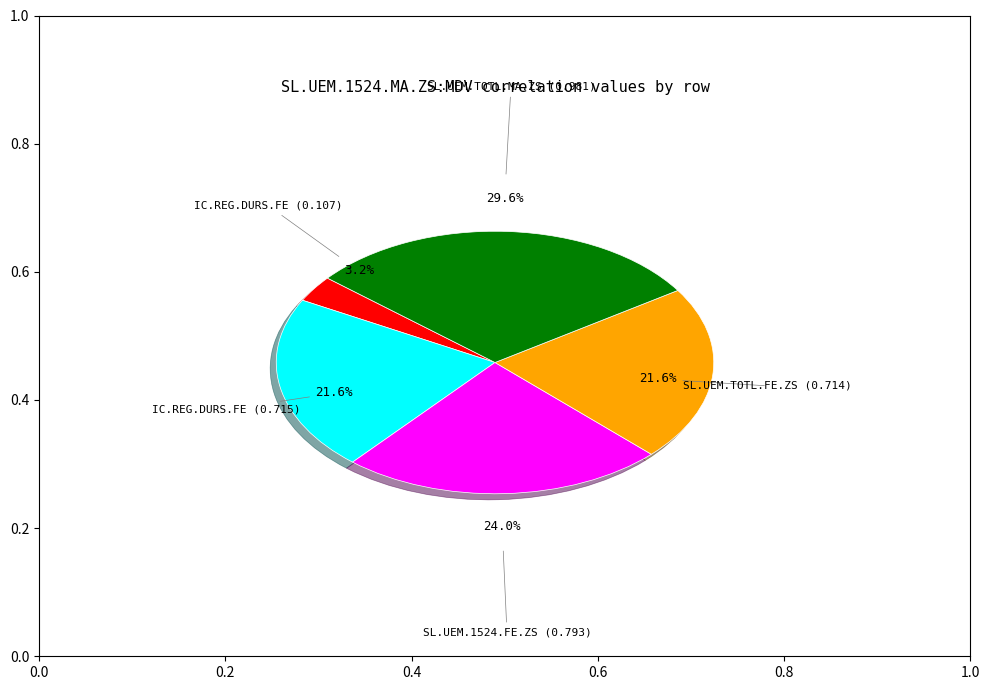

Is there a majority slice in this chart?

No